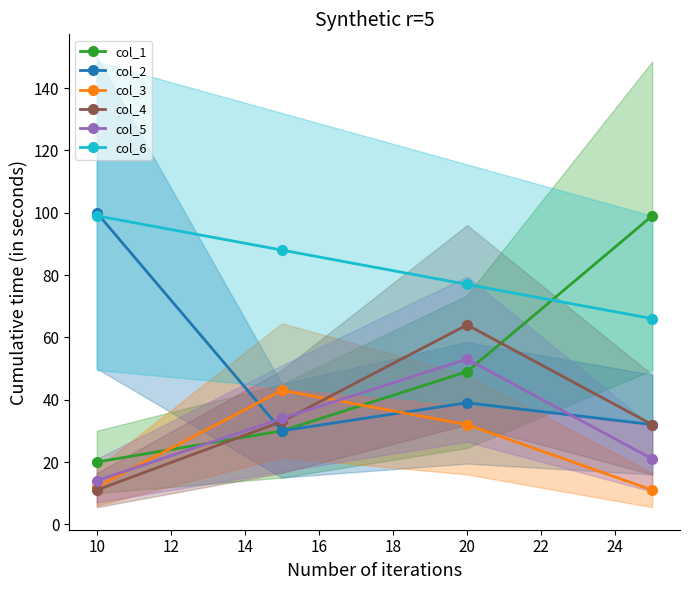

Does the chart display data point markers on the line(s)?

Yes